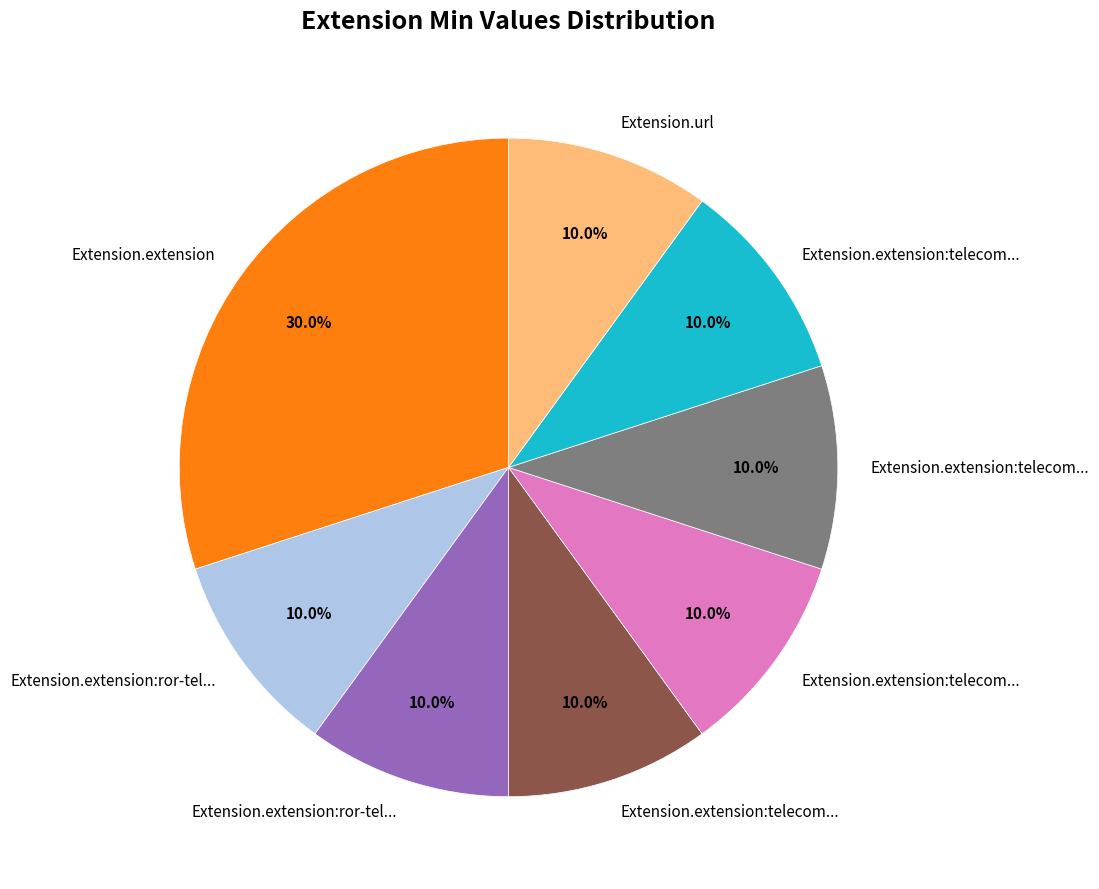

How many slices are in this pie chart?

8